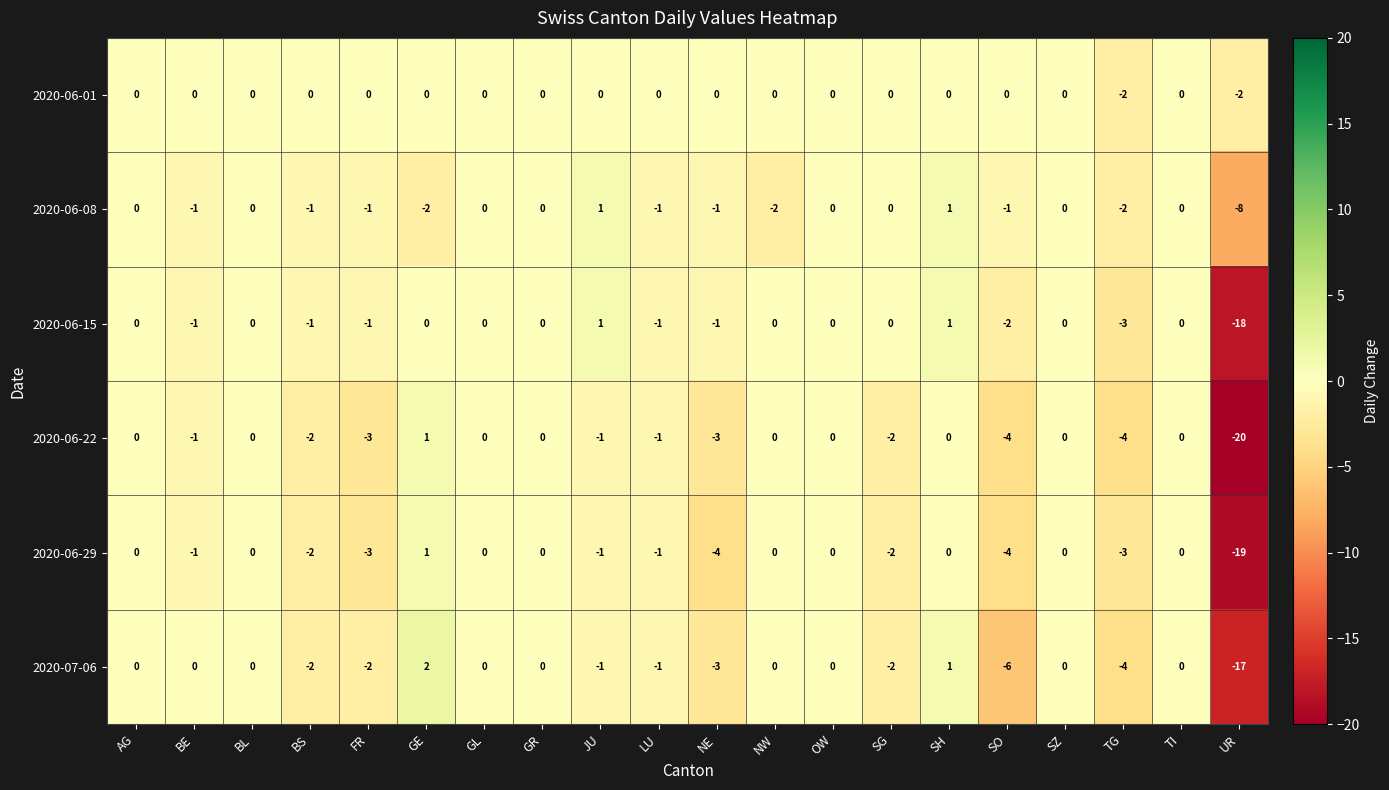

Count the number of categories in the chart.

20